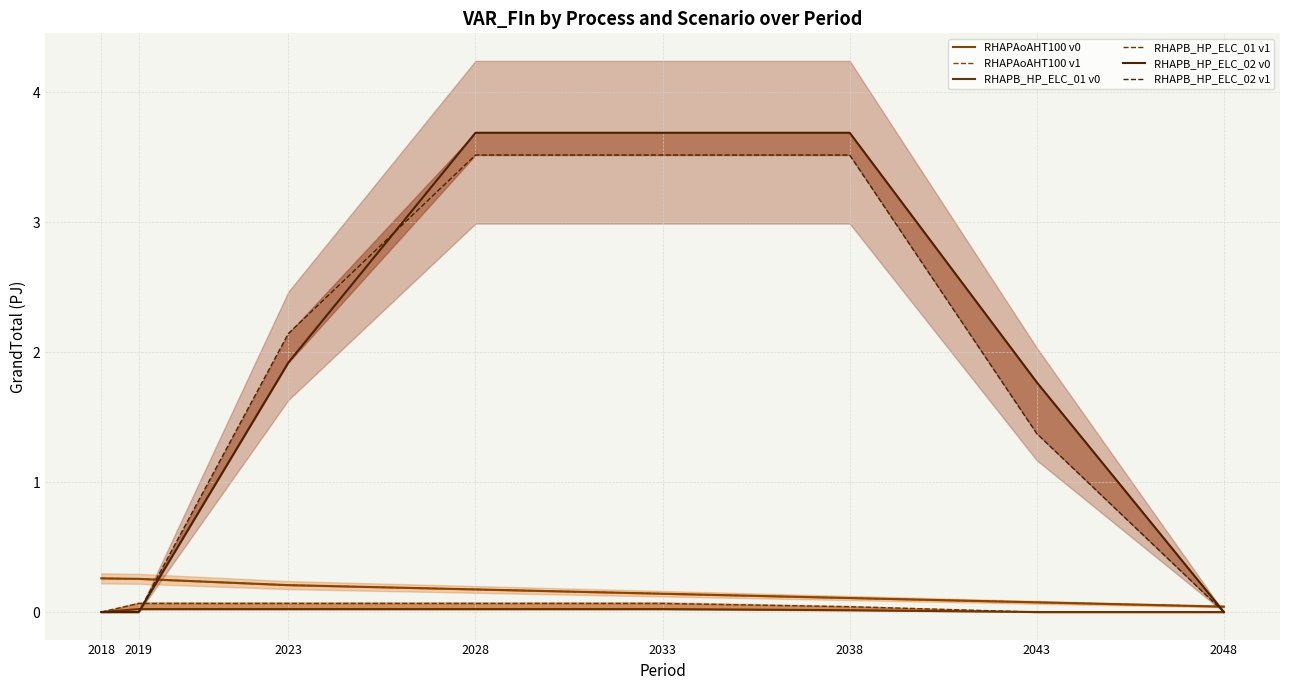

At how many categories does at least one series exceed 2?

4